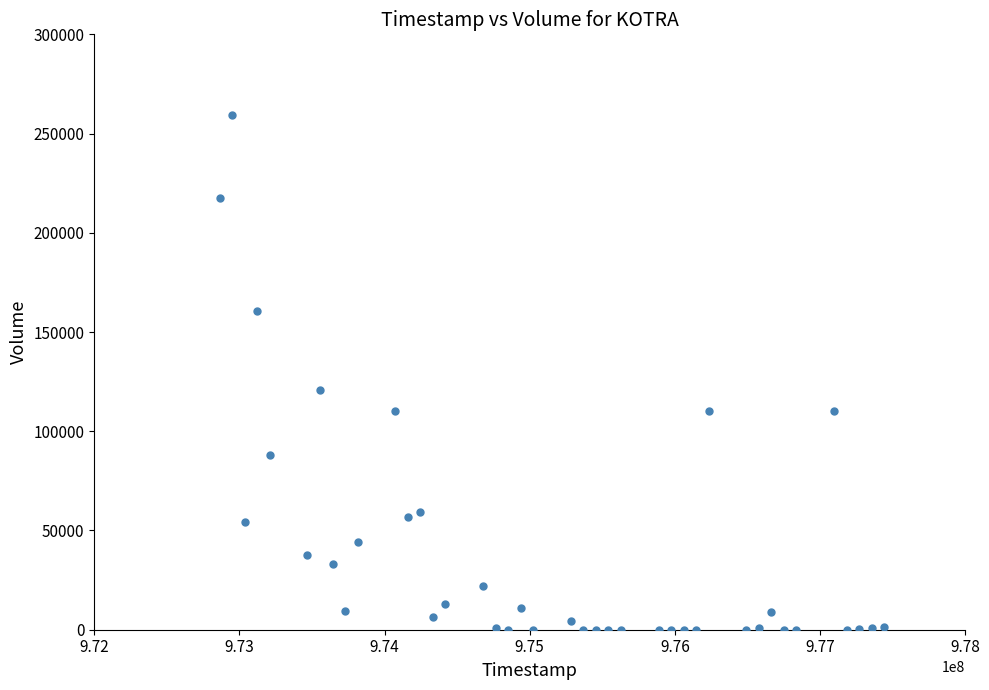

What is the range of Y values (max minus min)?

259380